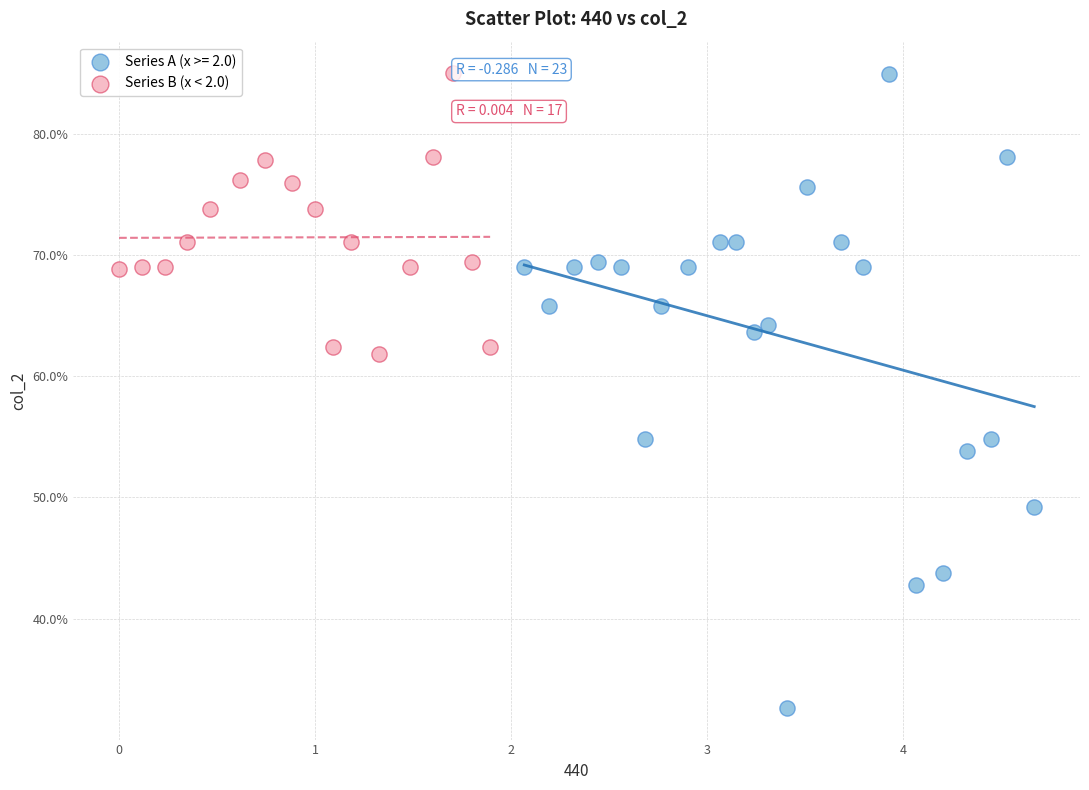

Which series contains the lowest Y value?

Series A (x >= 2.0)